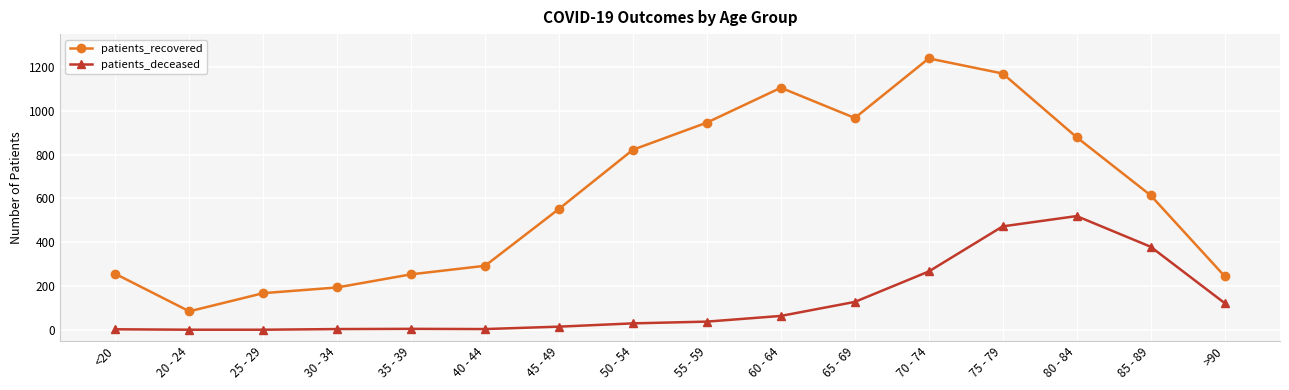

Rank the series at >90 from lowest to highest value.

patients_deceased, patients_recovered